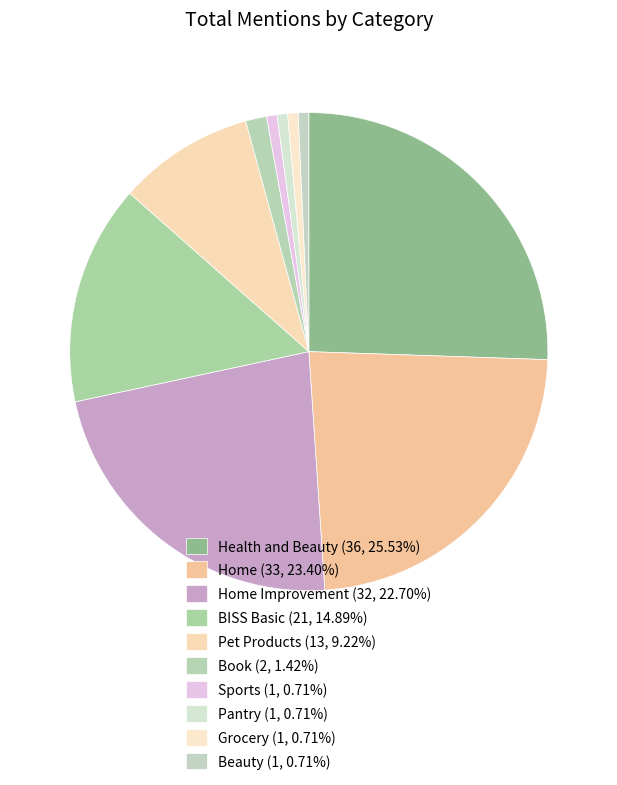

To the nearest percent, what is the average slice percentage?

10%